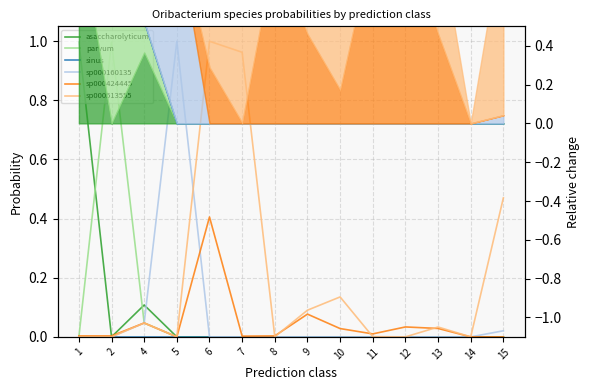

How many values in s__Oribacterium parvum are above zero?

2